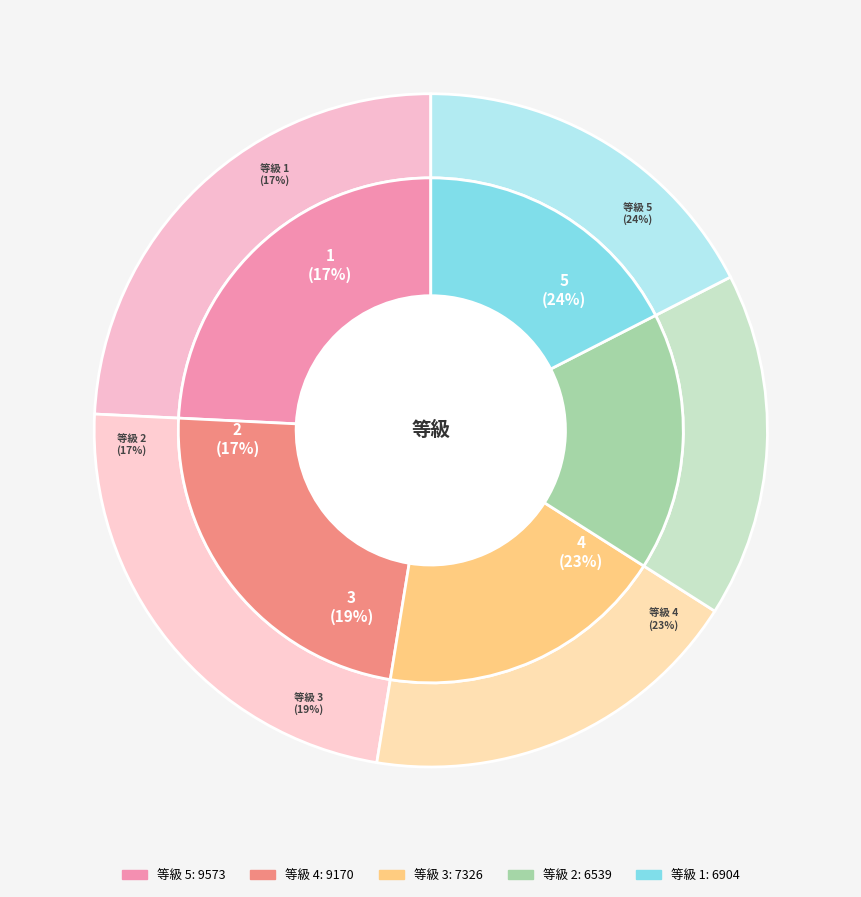

Does 2 represent more than half of the total?

No